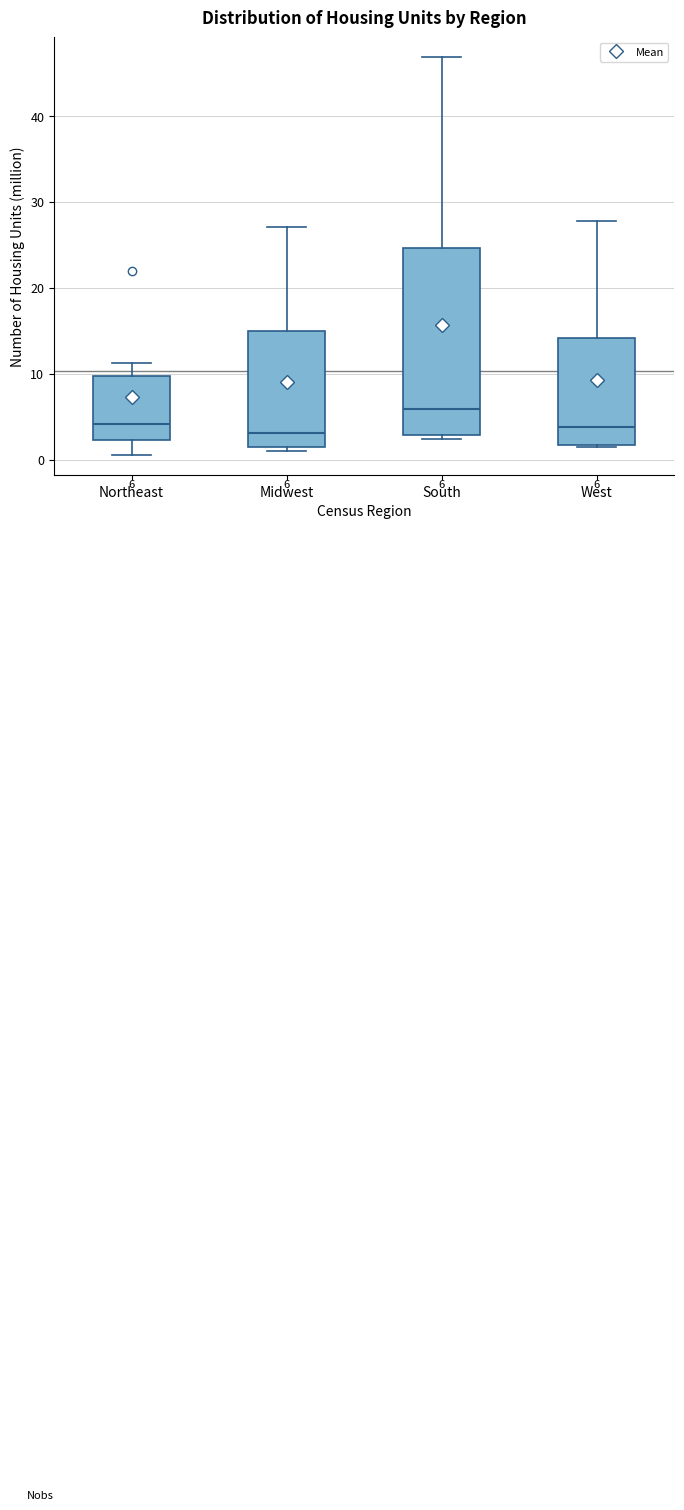

Which box is the tallest, from its lower edge to its upper edge?

South